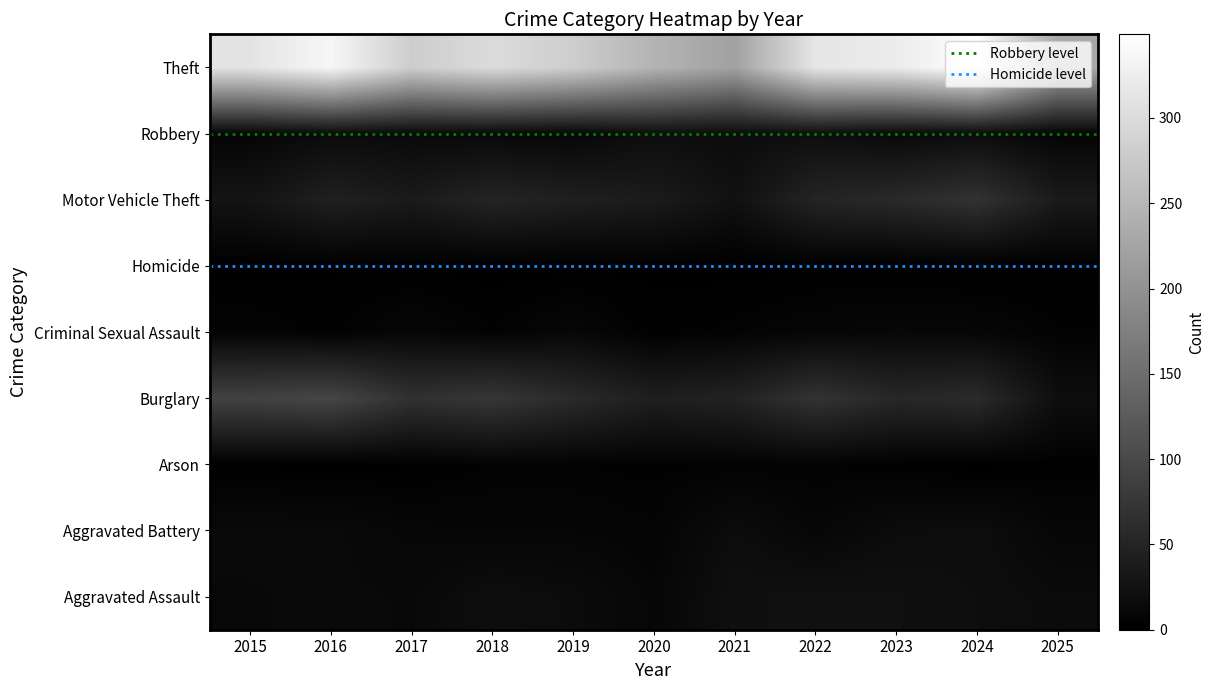

The value of Aggravated Battery at 2024 is 26. True or false?

False